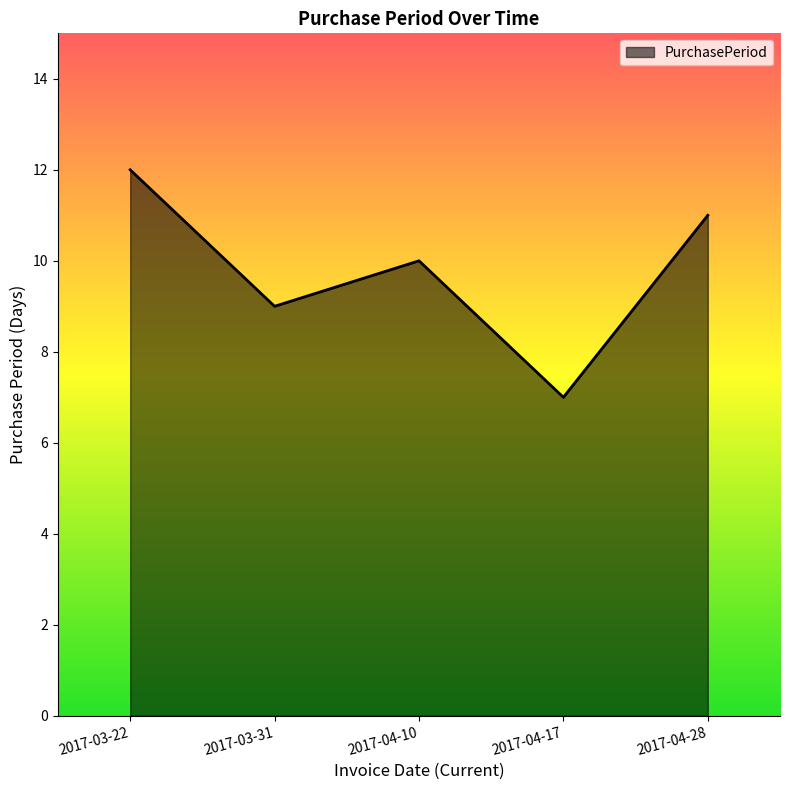

What position from the right is 2017-04-17?

2